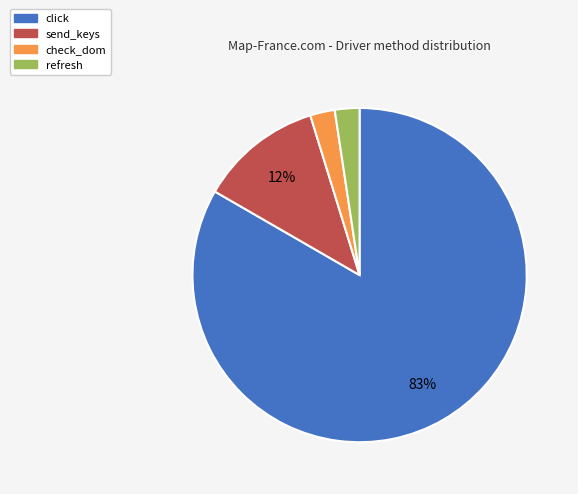

To the nearest percent, what portion does refresh represent?

2%